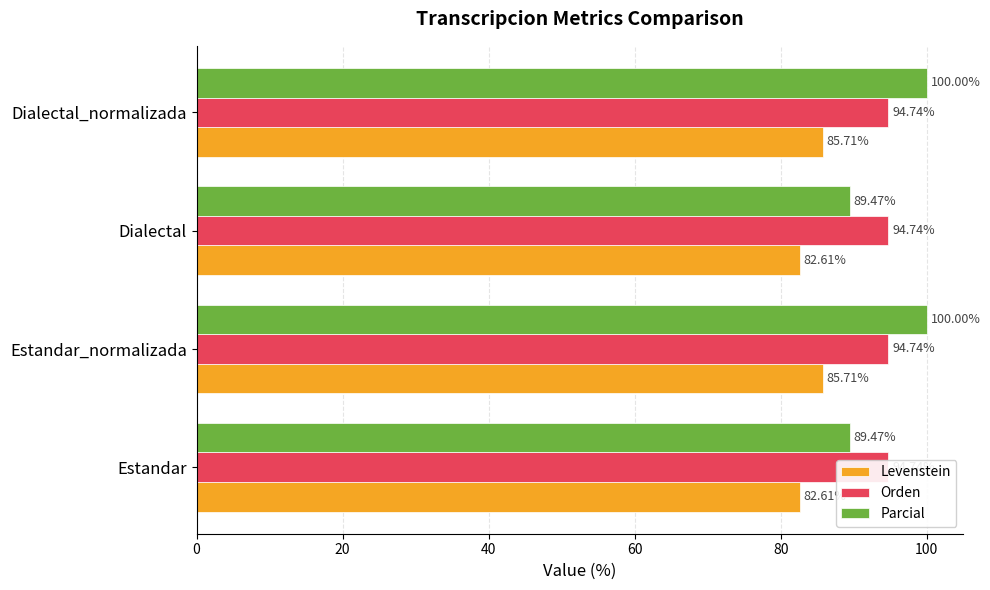

Which series has the largest total across all categories?

Parcial